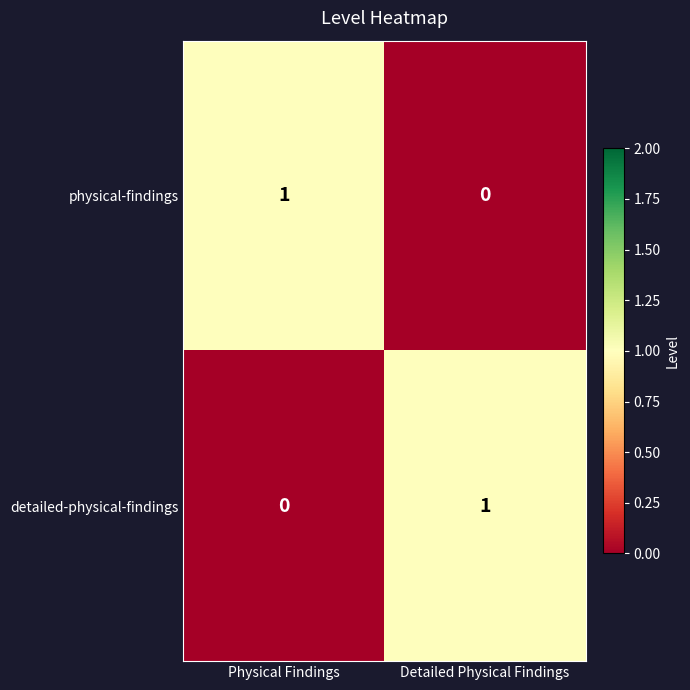

Where is physical-findings nearest to the value 0?

Detailed Physical Findings